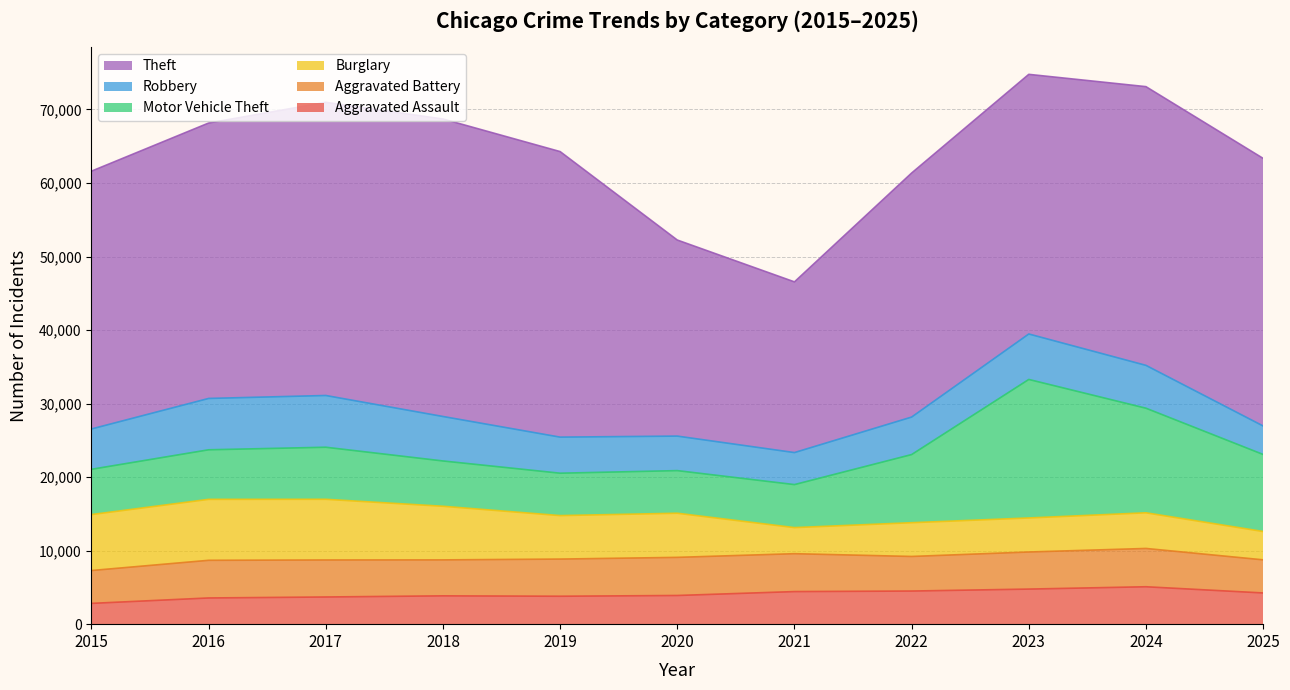

How many interior local peaks does the Aggravated Assault series have?

2